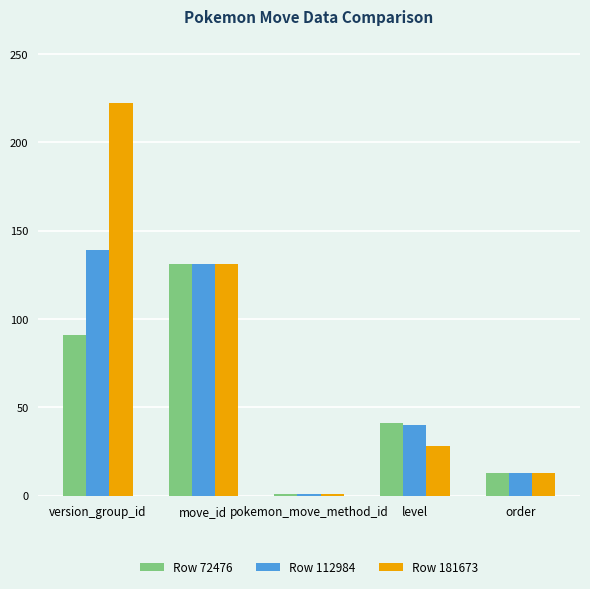

Rank the categories by Row 72476 value from lowest to highest.

pokemon_move_method_id, order, level, version_group_id, move_id